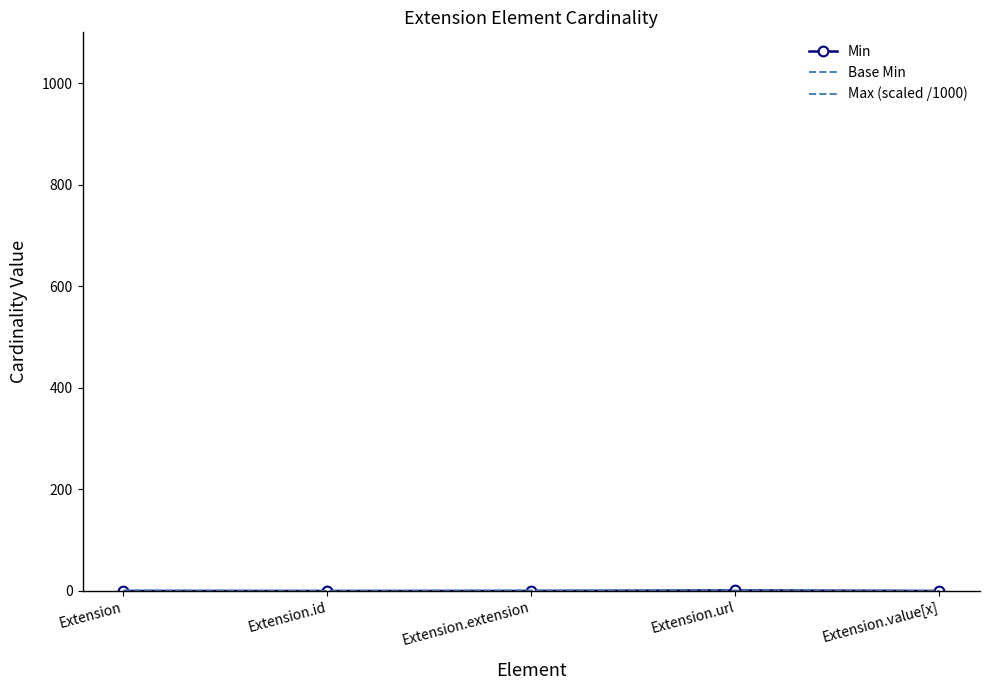

What is the maximum value for Max (scaled /1000)?

1.0